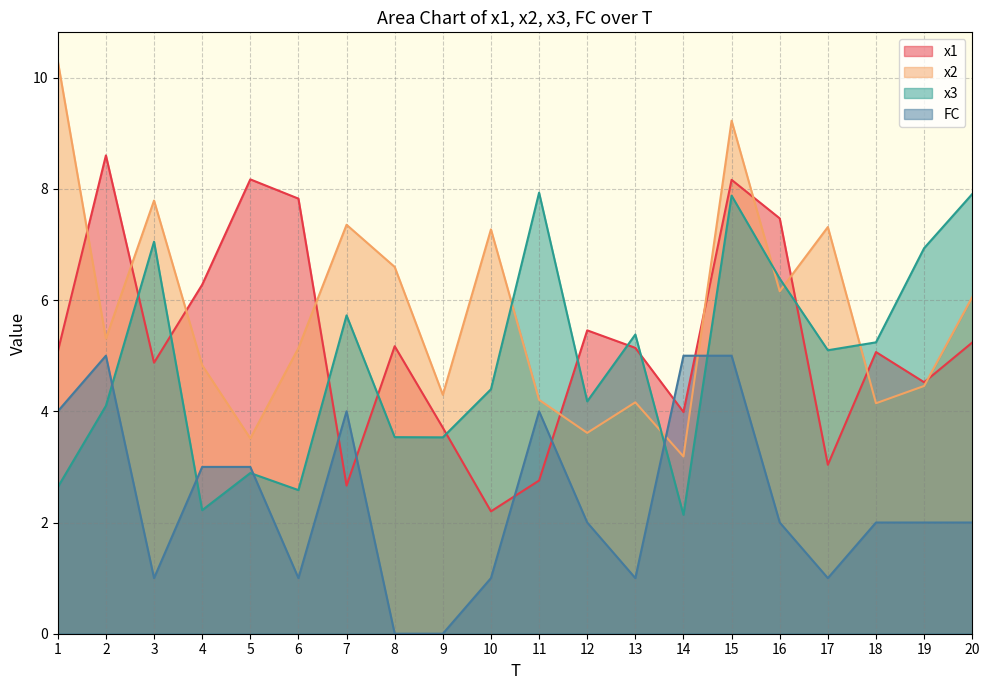

Rank the series by their maximum value, from highest to lowest.

x2, x1, x3, FC